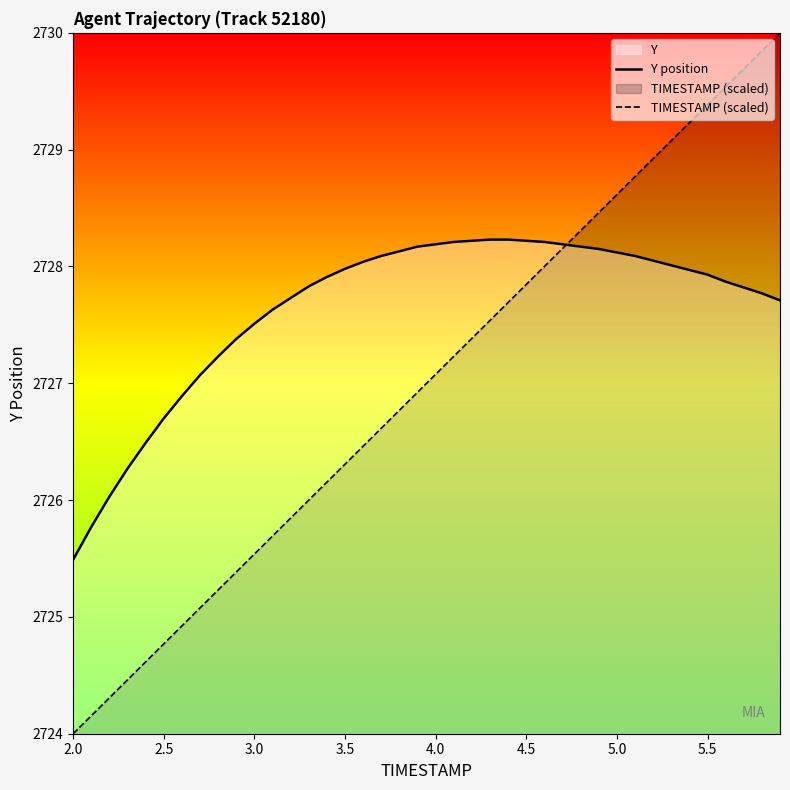

How many categories are shown in the chart?

40